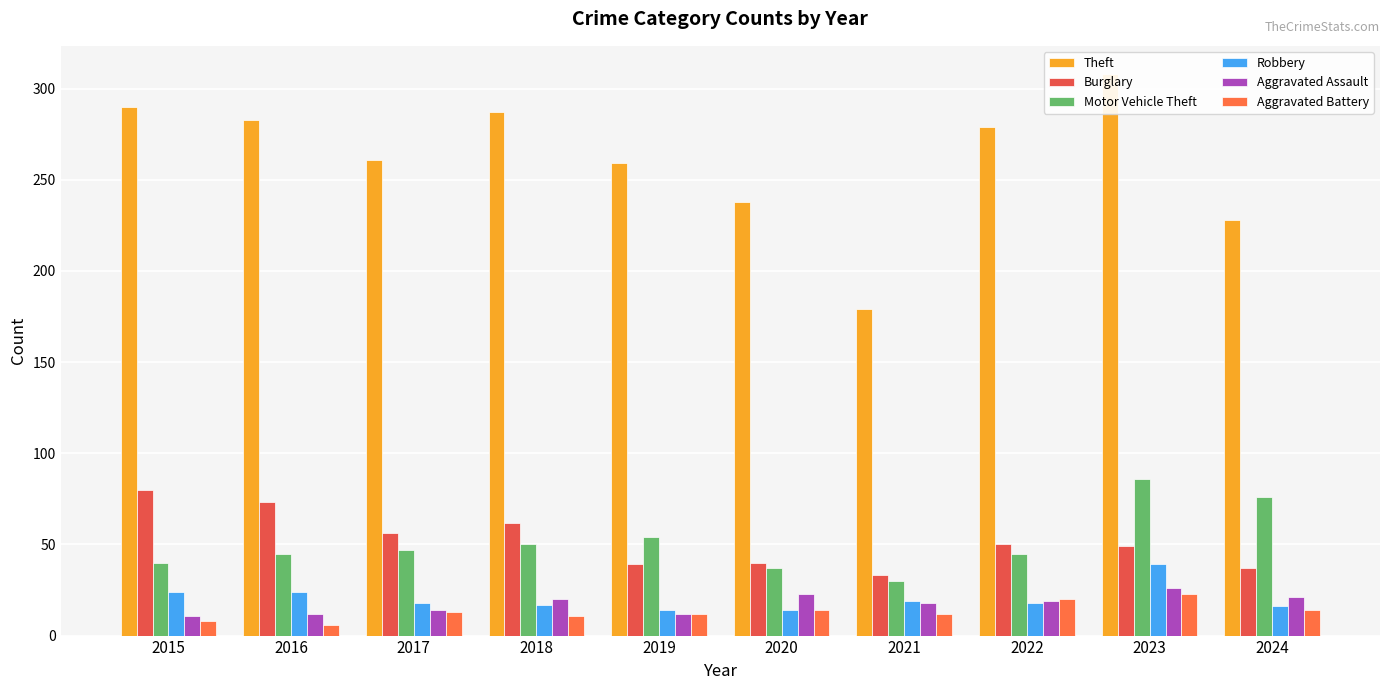

Reading left to right, extract all data points from this chart.

Theft: 290	283	261	287	259	238	179	279	308	228
Burglary: 80	73	56	62	39	40	33	50	49	37
Motor Vehicle Theft: 40	45	47	50	54	37	30	45	86	76
Robbery: 24	24	18	17	14	14	19	18	39	16
Aggravated Assault: 11	12	14	20	12	23	18	19	26	21
Aggravated Battery: 8	6	13	11	12	14	12	20	23	14